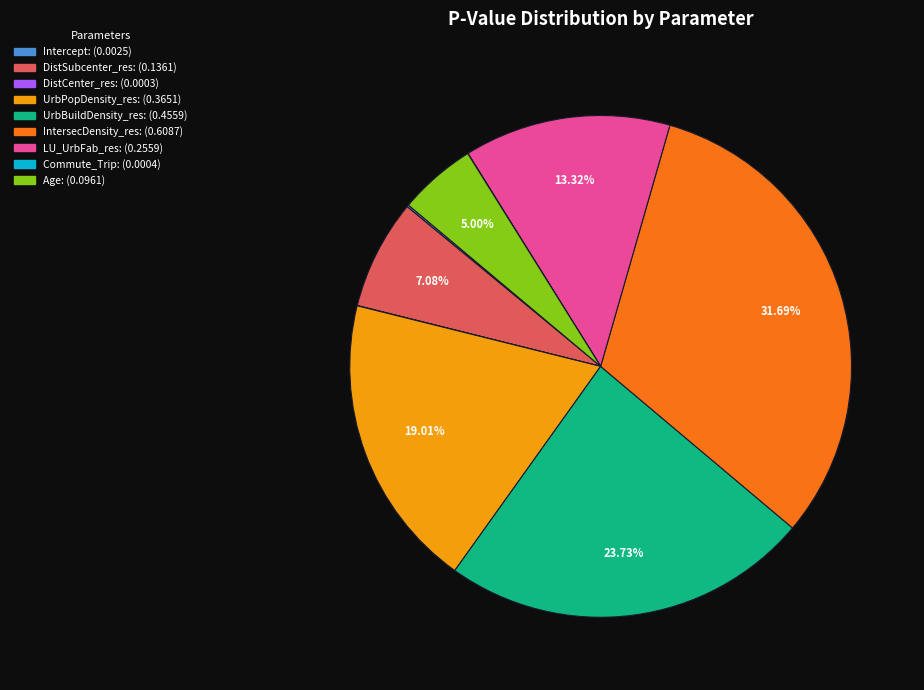

Is there any slice that represents more than half of the pie?

No